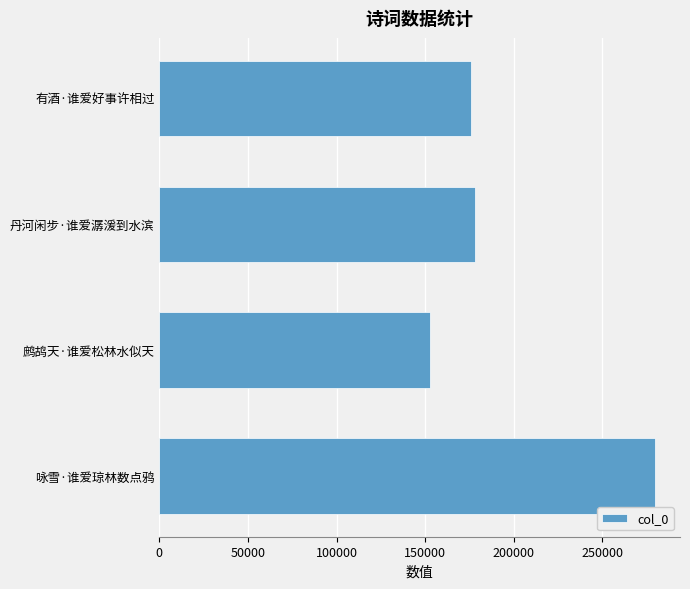

The value at 咏雪·谁爱琼林数点鸦 is 473627. True or false?

False